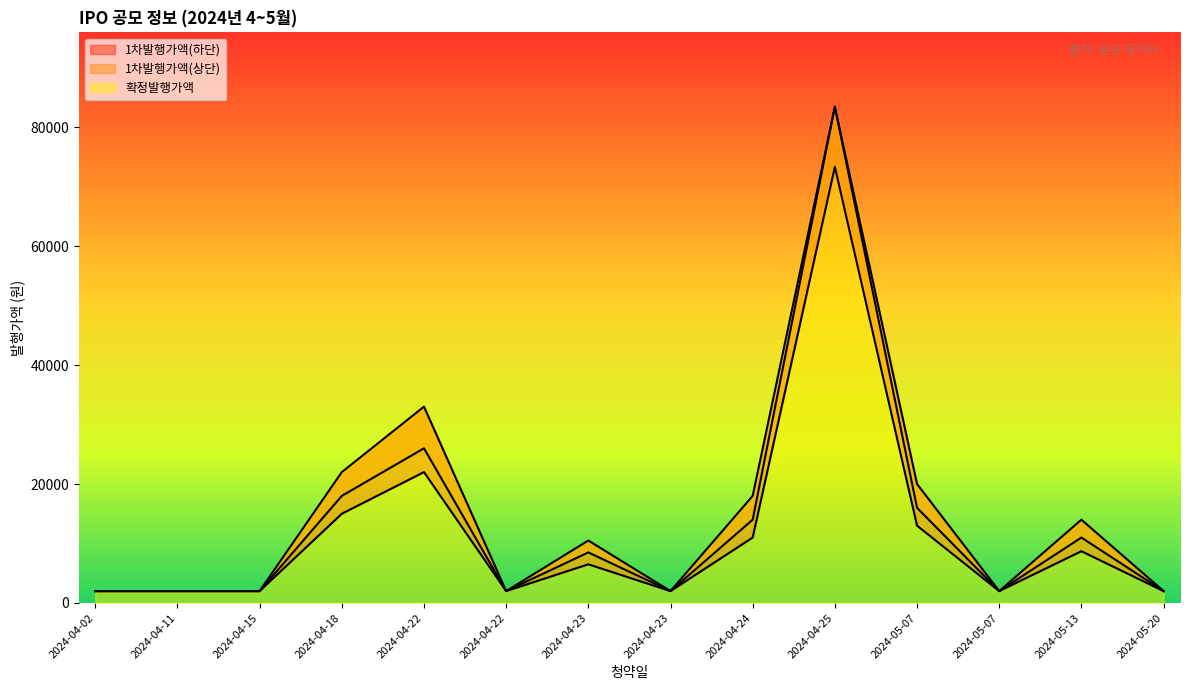

At which category is the sum across all series the highest?

2024-04-25